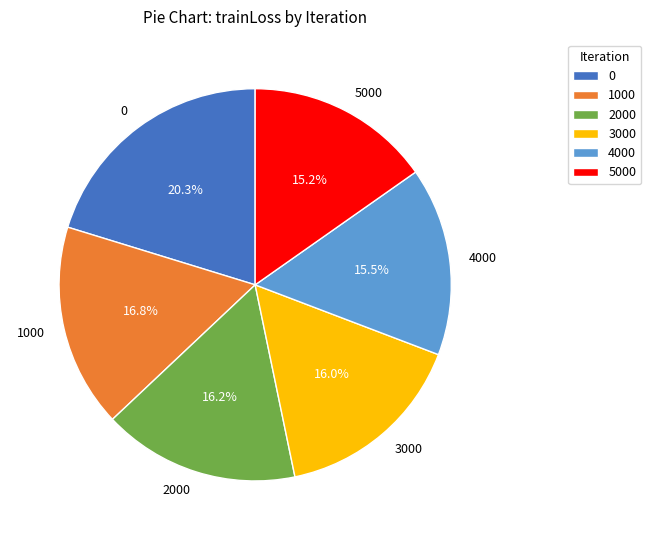

What percentage is NOT represented by 2000?

83.8%